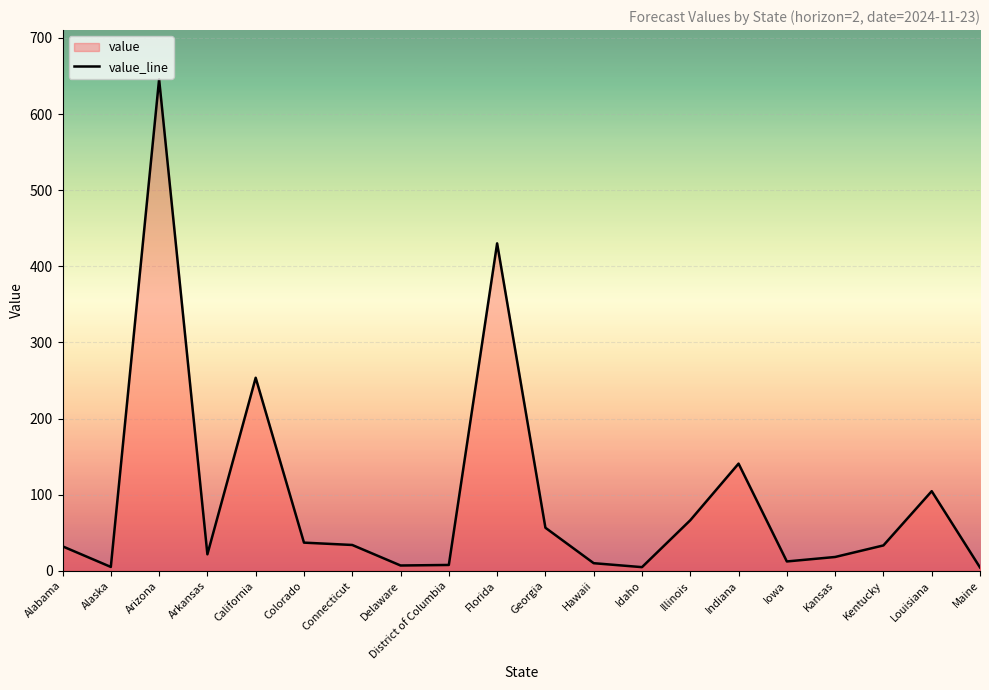

What position from the right is Delaware?

13